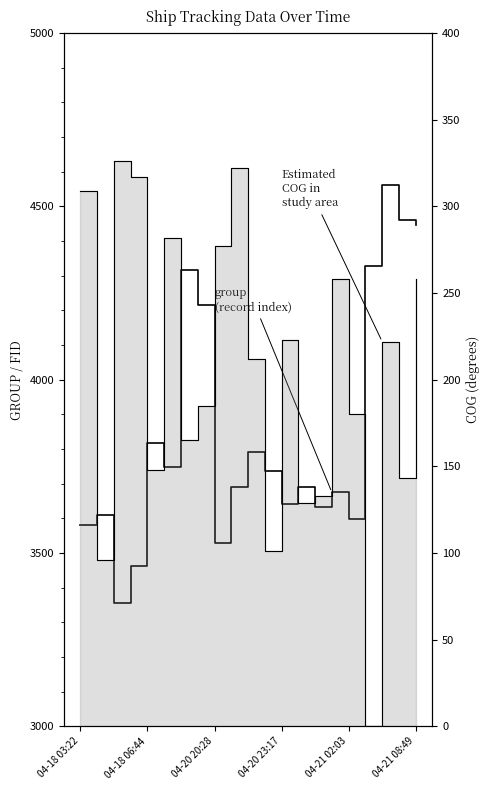

What position from the left is 9?

10